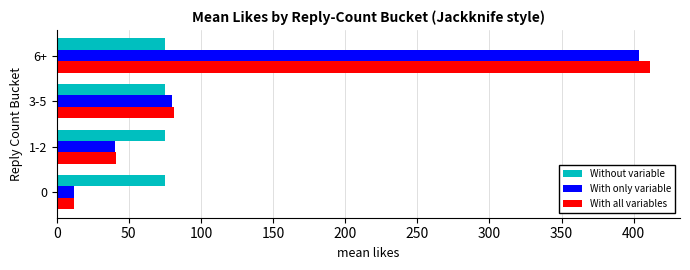

What is the total value across all series at 0?

98.8